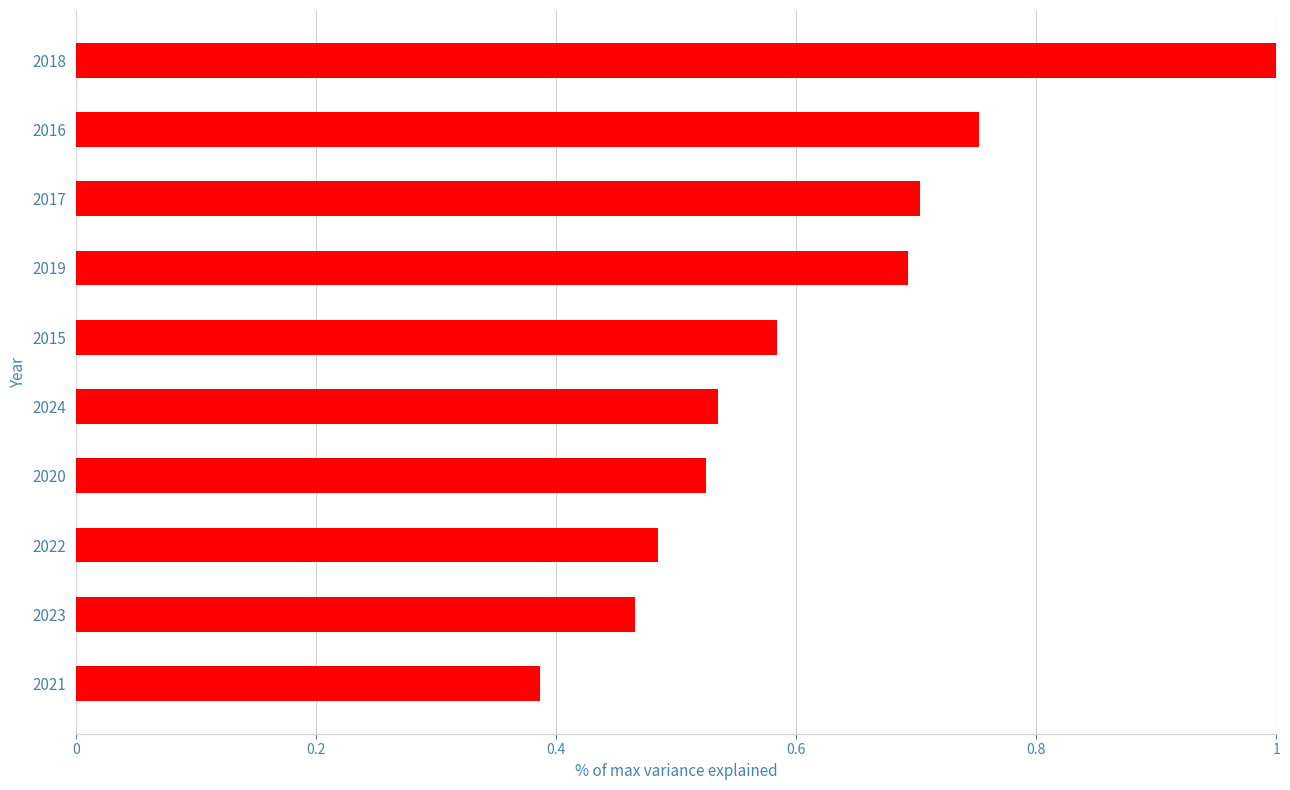

What is the greatest value displayed?

1.0